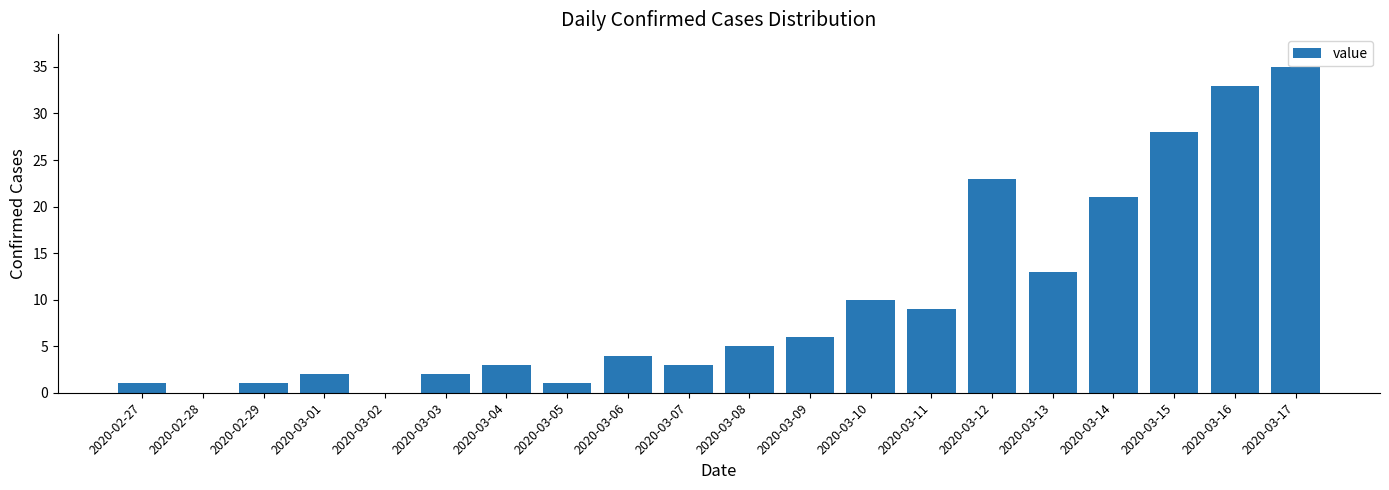

What is the sum of the values at 2020-03-03 and 2020-02-27?

3